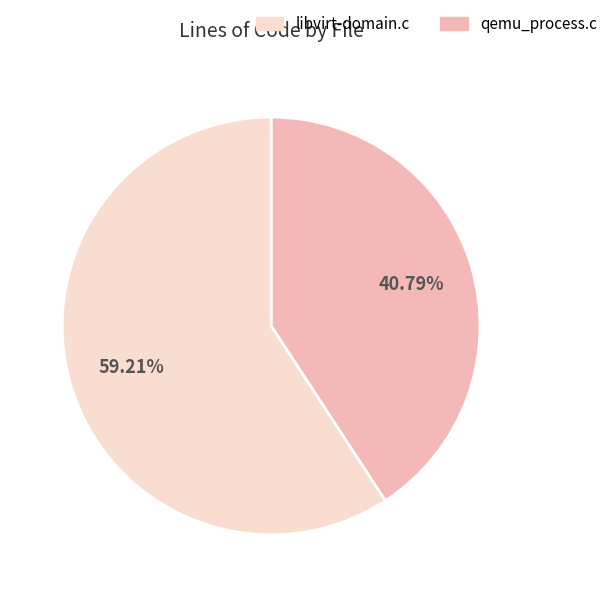

Is there a majority slice in this chart?

Yes